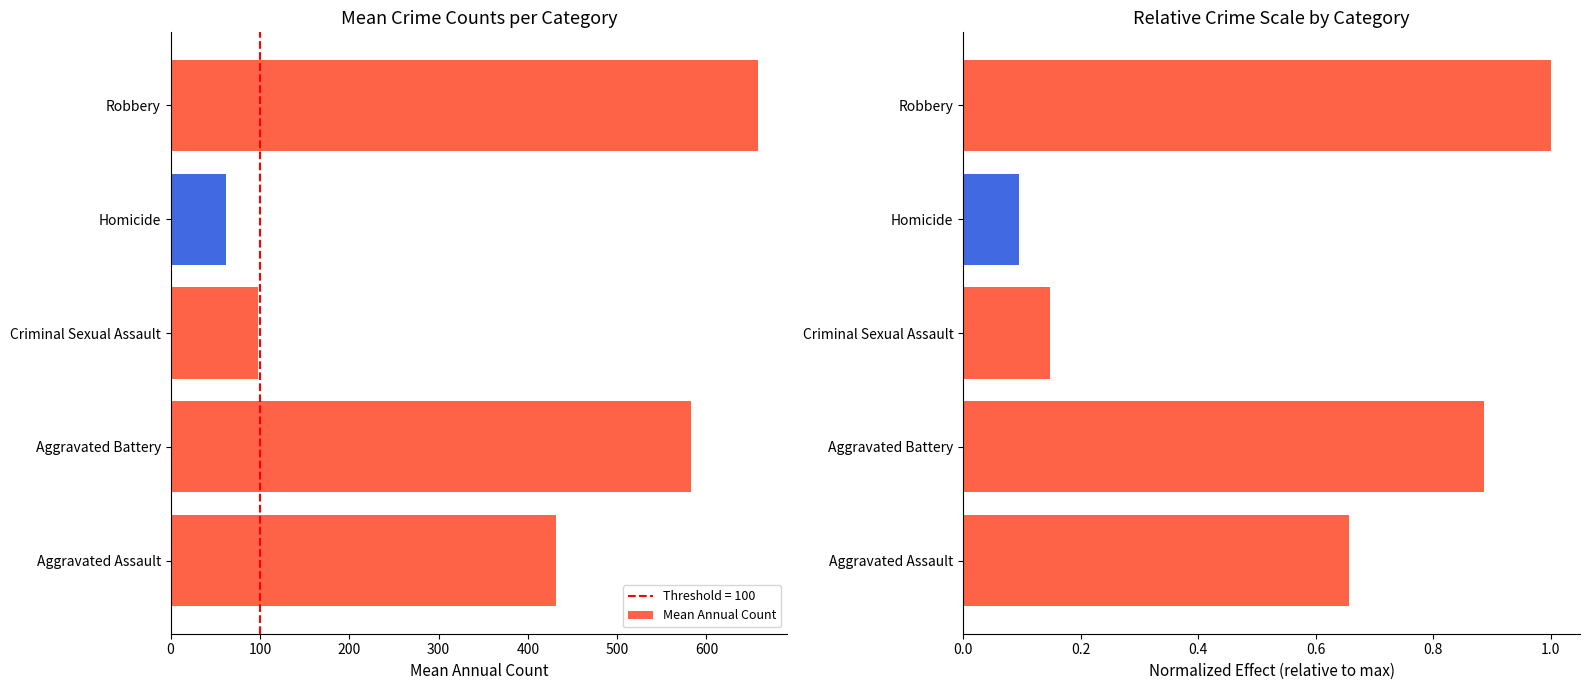

True or false: Mean Annual Count has a value of 97.5 at Criminal Sexual Assault.

True